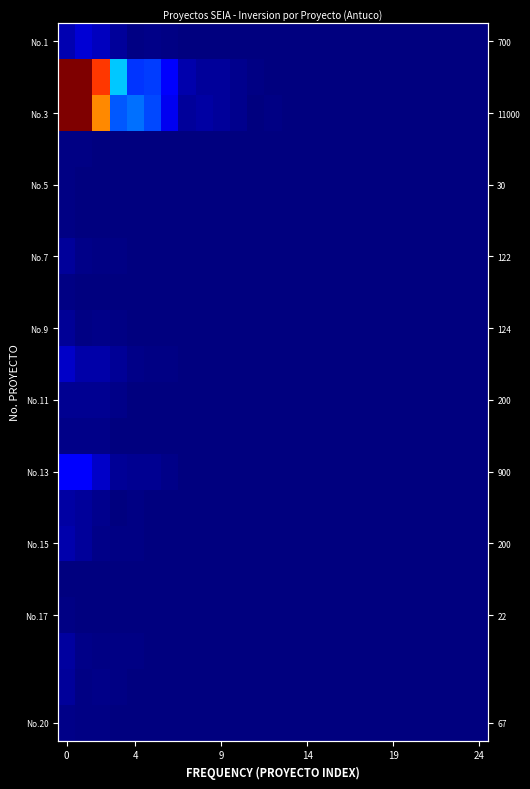

Is it true that No.11 equals 0.0 at 24?

True